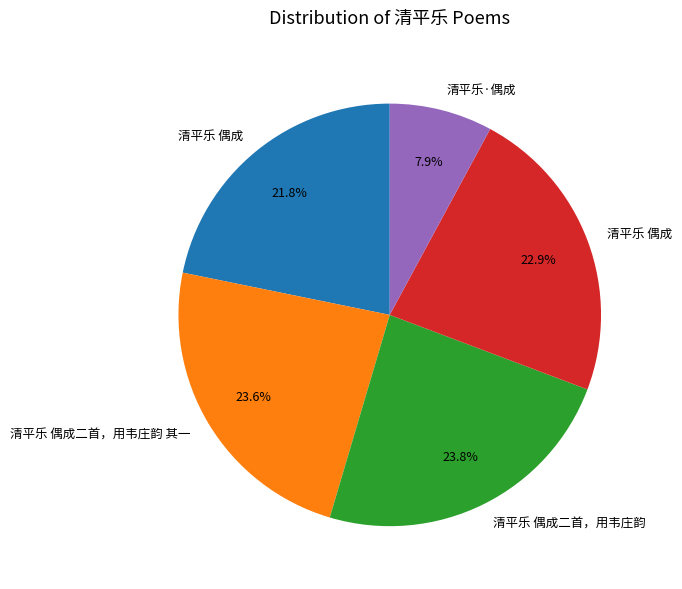

Does any single category account for the majority?

No